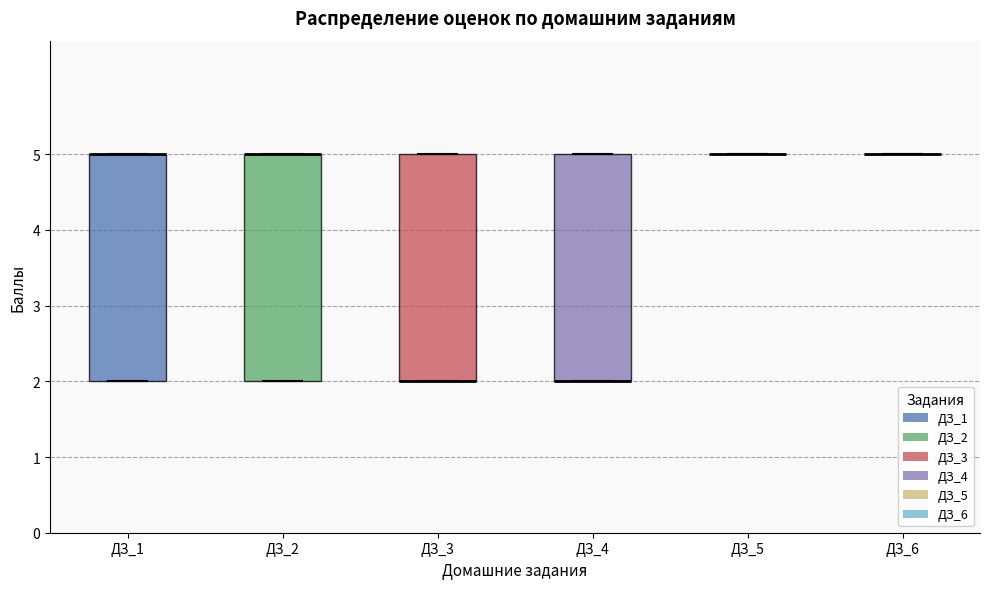

Reading left to right, transcribe this box plot: for each box, give where its median line is, the range the box spans, and where its two whiskers end, as read against the y-axis. The values are not printed on the chart, so give them approximately, as read against the axis.

ДЗ_1: median 5 (drawn on the box's upper edge), box 2 to 5, whiskers 2 to 5
ДЗ_2: median 5 (drawn on the box's upper edge), box 2 to 5, whiskers 2 to 5
ДЗ_3: median 2 (drawn on the box's lower edge), box 2 to 5, whiskers 2 to 5
ДЗ_4: median 2 (drawn on the box's lower edge), box 2 to 5, whiskers 2 to 5
ДЗ_5: box collapsed to a line at 5, whiskers 5 to 5
ДЗ_6: box collapsed to a line at 5, whiskers 5 to 5